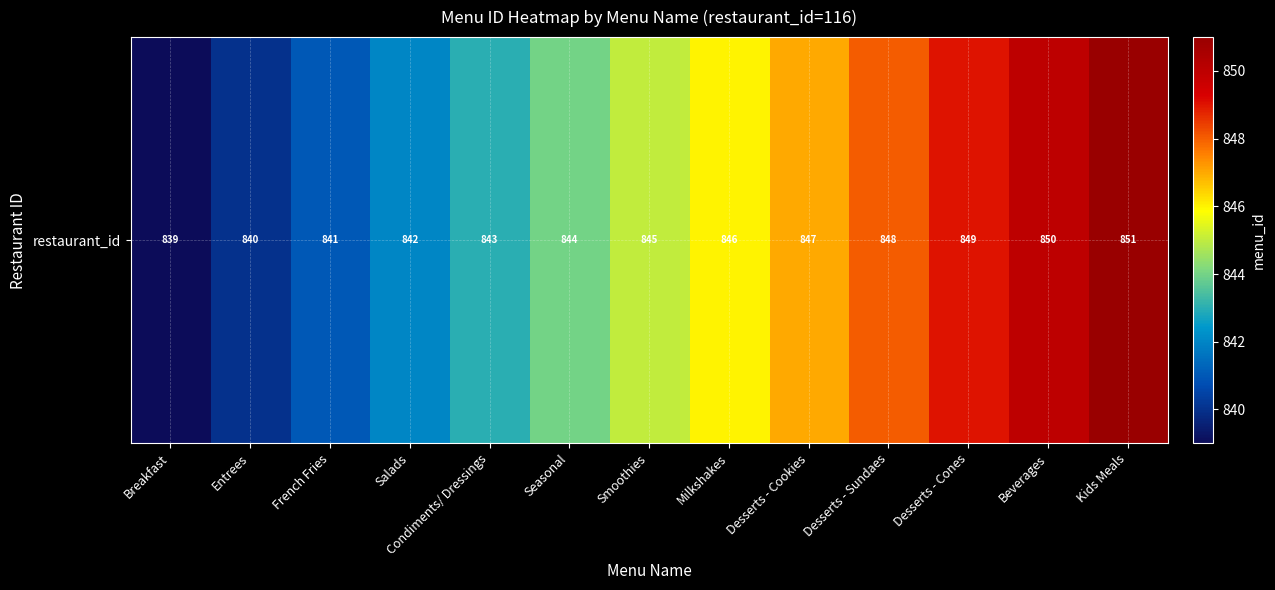

List the labels in order of value, largest first.

Kids Meals, Beverages, Desserts - Cones, Desserts - Sundaes, Desserts - Cookies, Milkshakes, Smoothies, Seasonal, Condiments/ Dressings, Salads, French Fries, Entrees, Breakfast